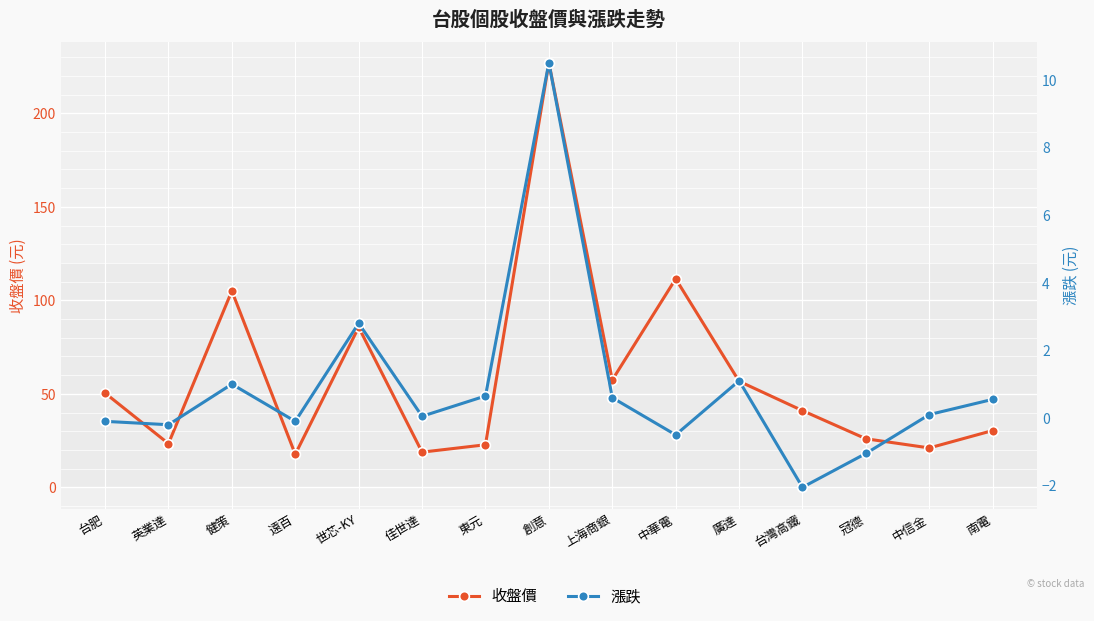

Rank the series at 廣達 from lowest to highest value.

漲跌, 收盤價